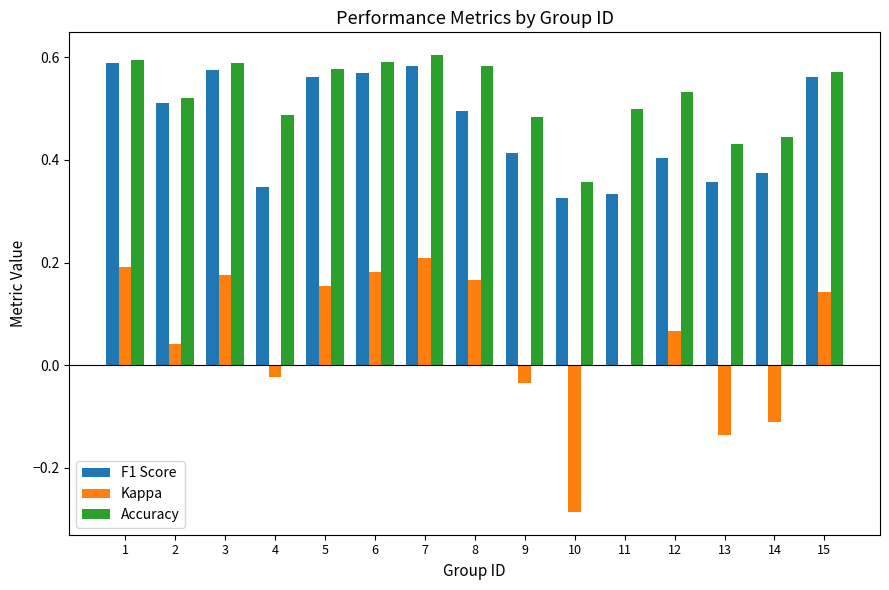

What is the sum of all Accuracy values?

7.9